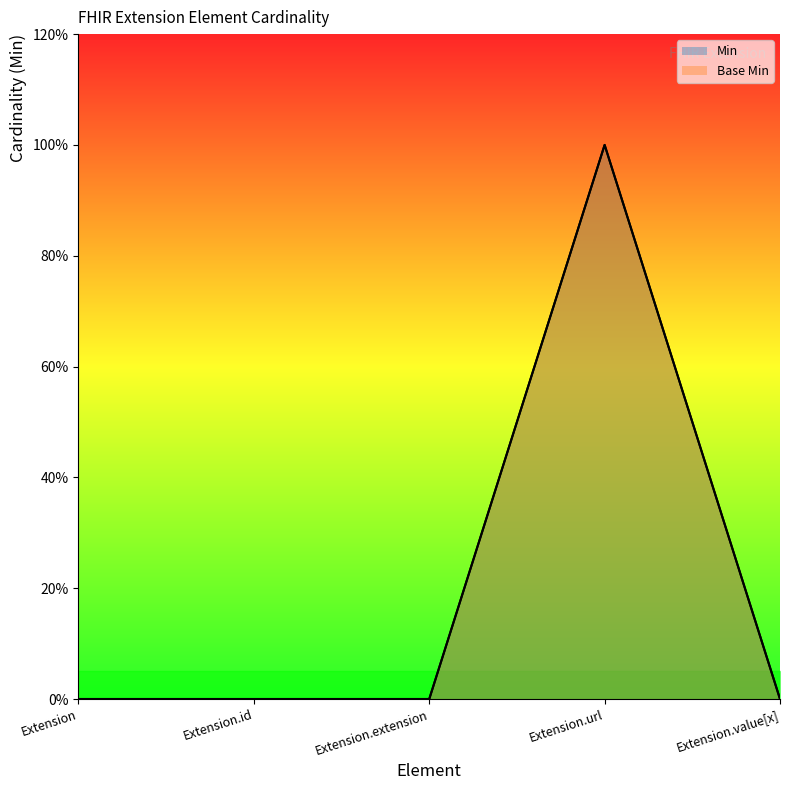

Which series changed the most between Extension and Extension.id?

Min